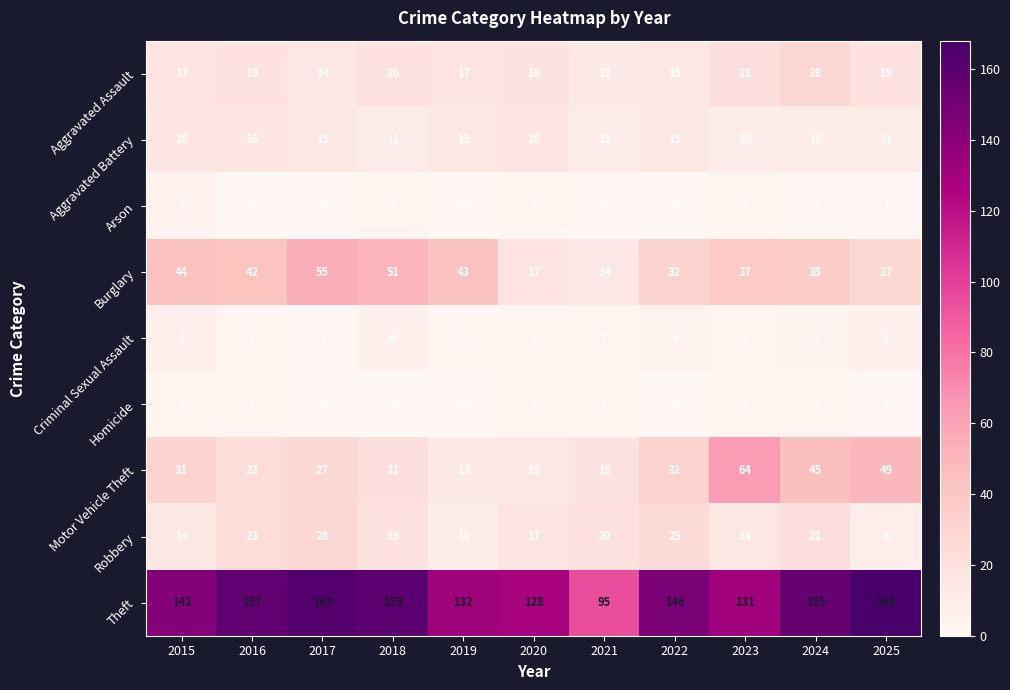

How many categories are shown in the chart?

11